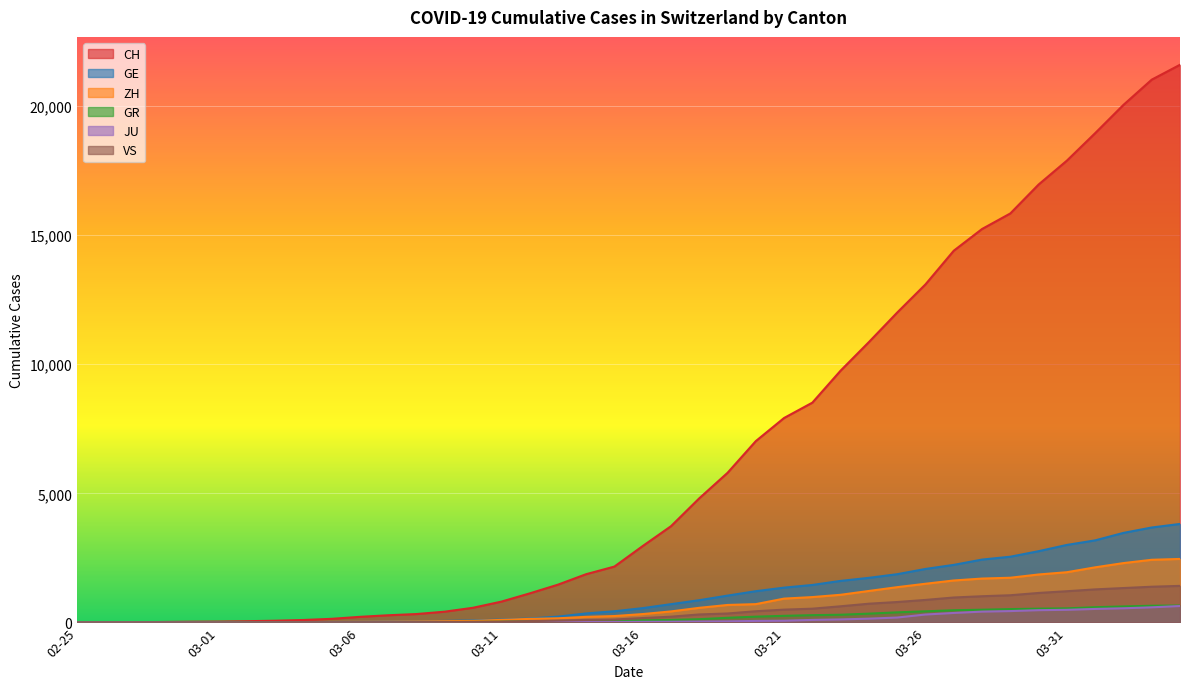

At 2020-03-19, list the series in order from smallest to largest.

JU, GR, VS, ZH, GE, CH